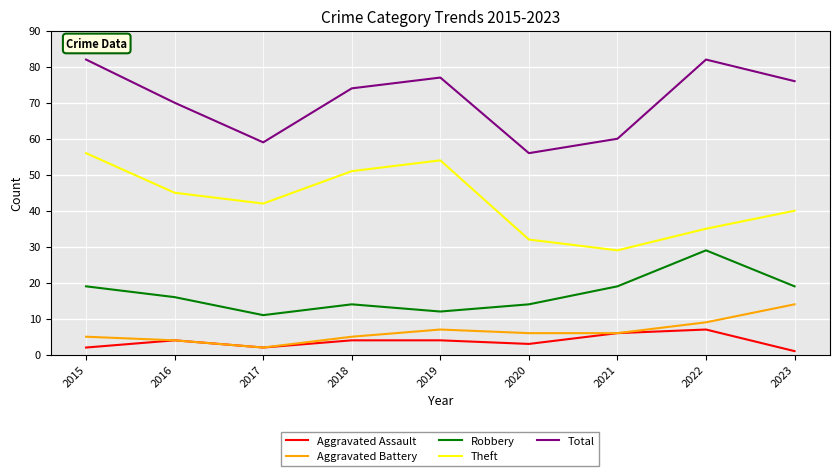

Which series has the largest total across all categories?

Total